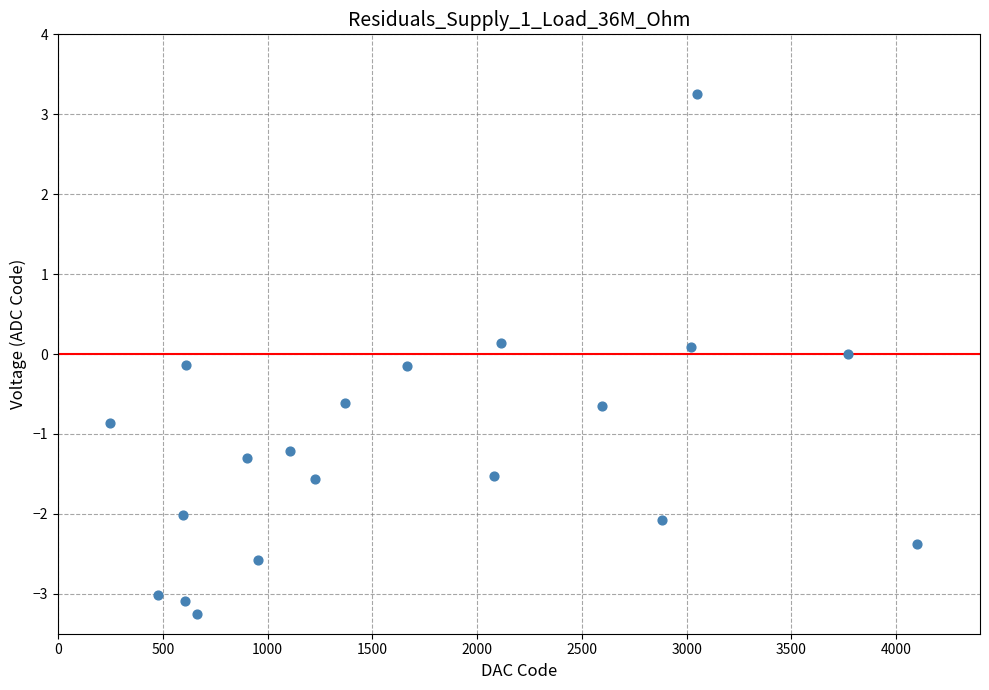

What is the range of Y values (max minus min)?

6.5